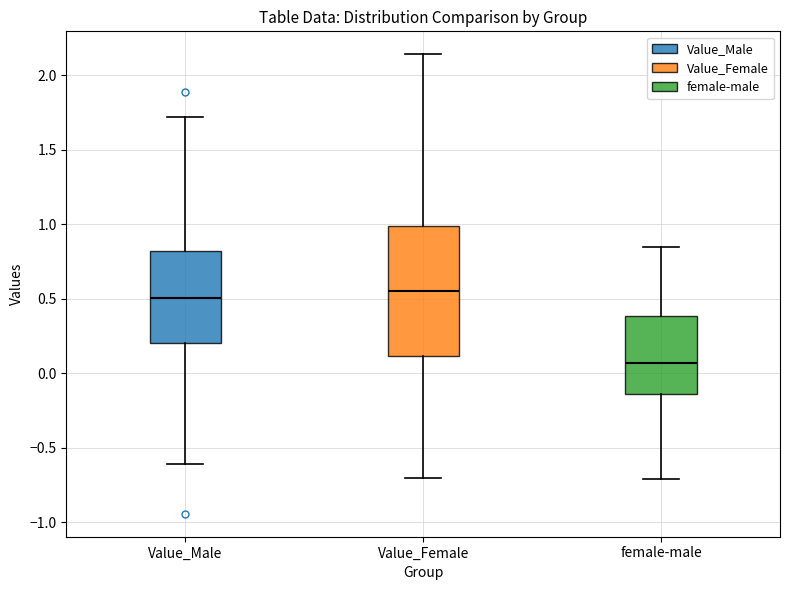

Where does the lower whisker of the box for Value_Female end on the y-axis? The values are not printed on the chart, so give them approximately, as read against the axis.

-0.70